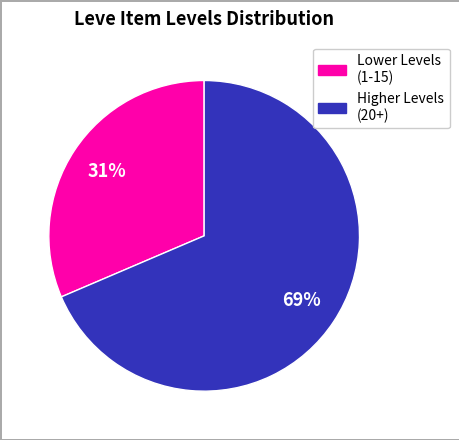

Is there any slice that represents more than half of the pie?

Yes